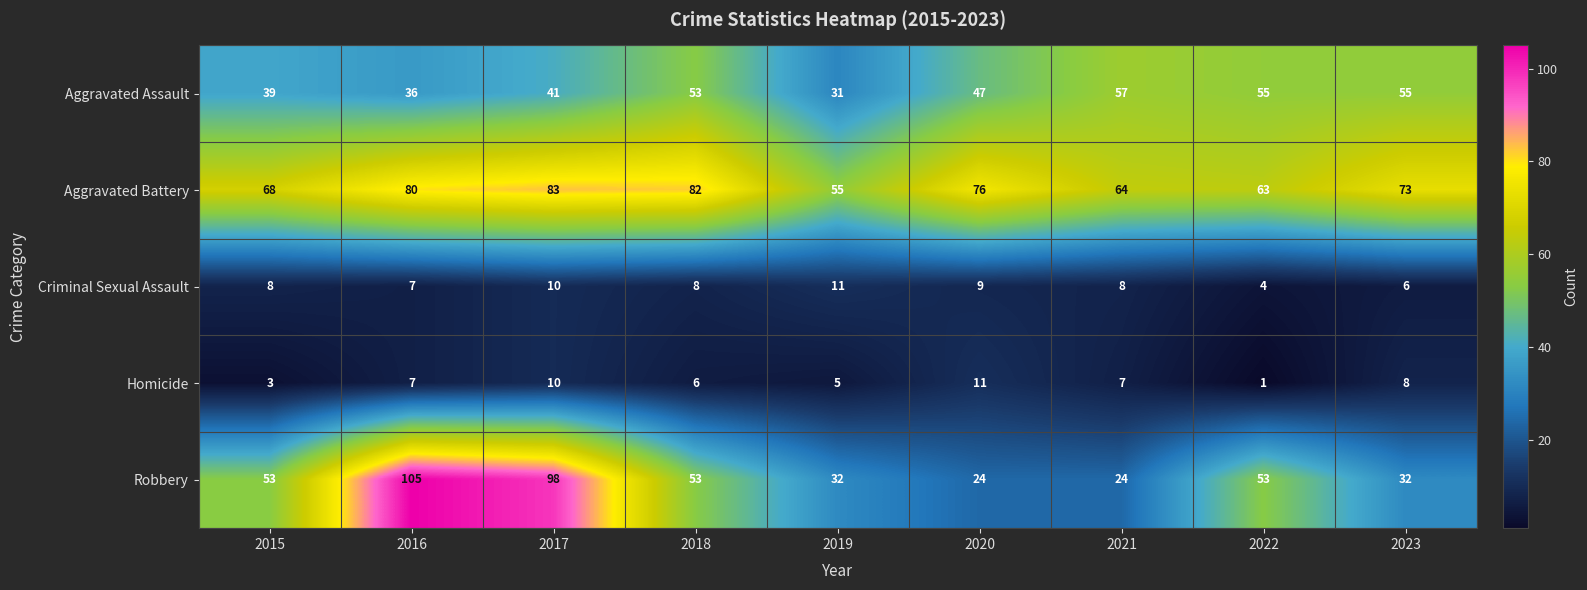

What is the spread (max minus min) of values at 2018?

76